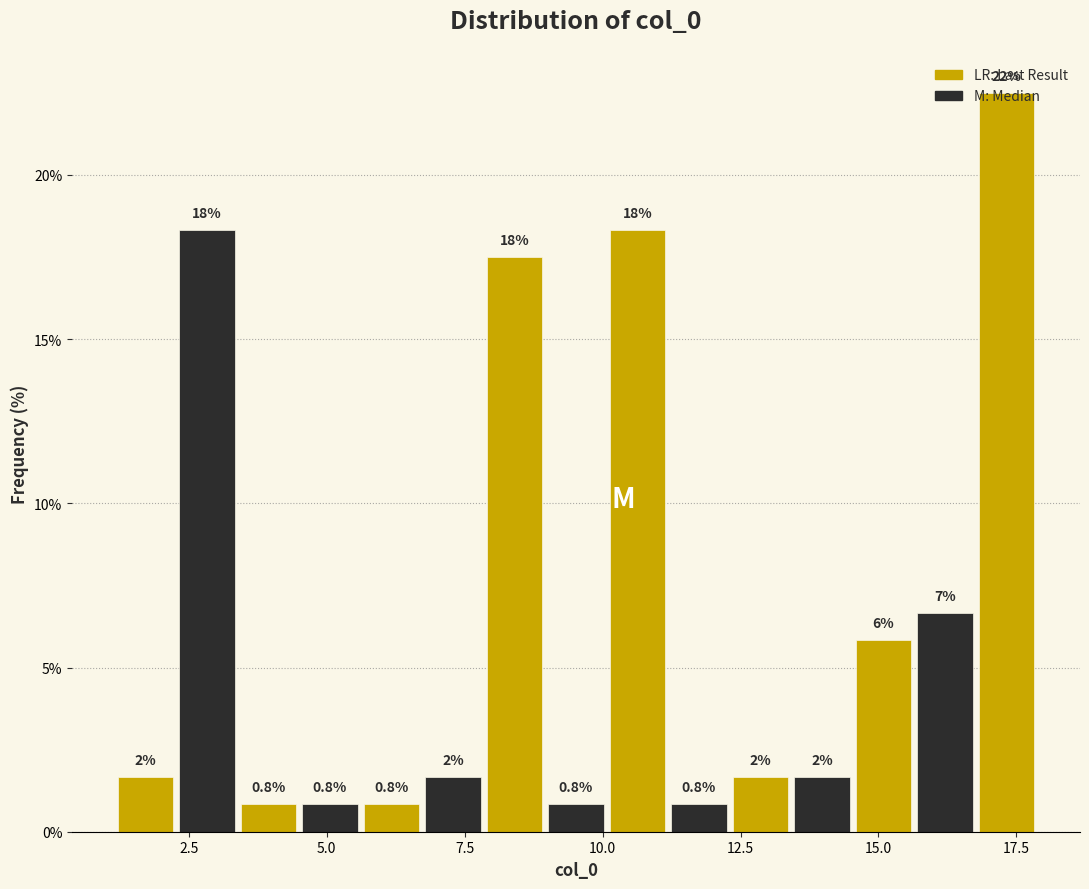

Around what value on the x-axis is the tallest bar? Give the approximate position of its centre, as read against the axis.

17.5